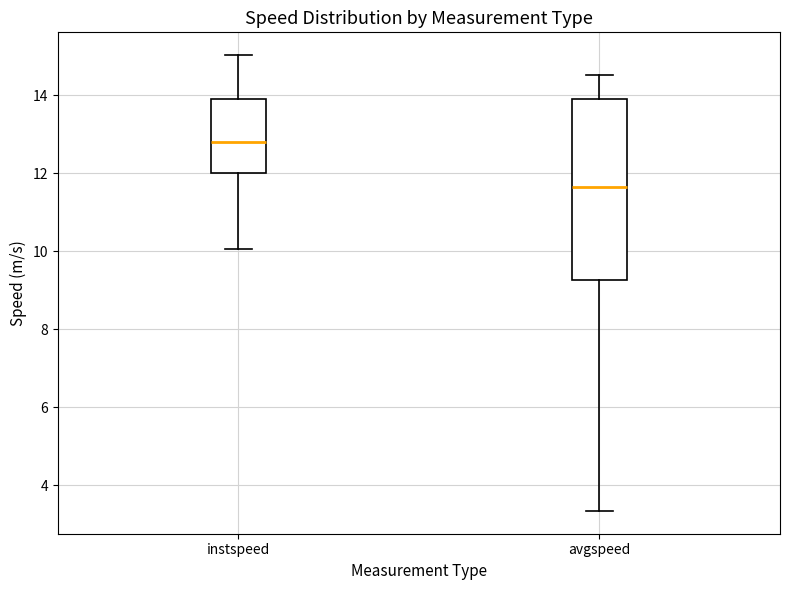

Which box is the tallest, from its lower edge to its upper edge?

avgspeed